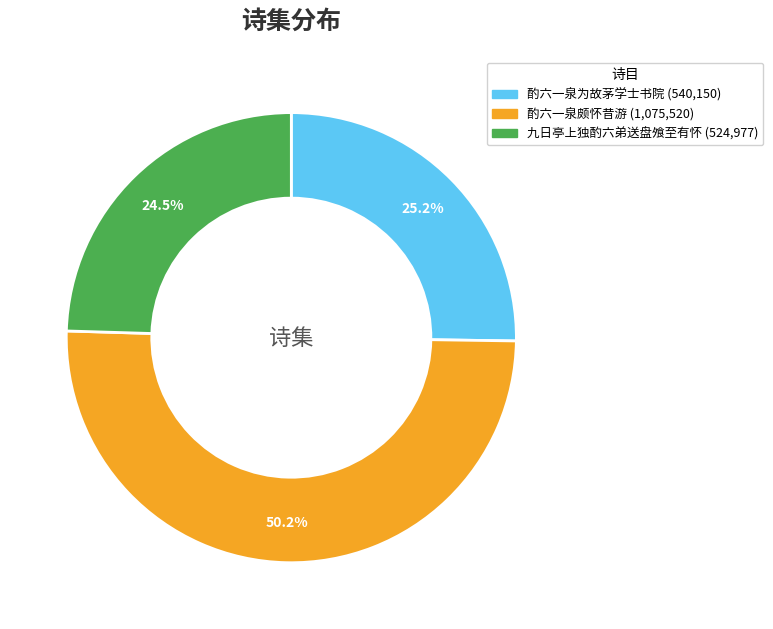

What percentage is the 酌六一泉为故茅学士书院 slice, to the nearest percent?

25%